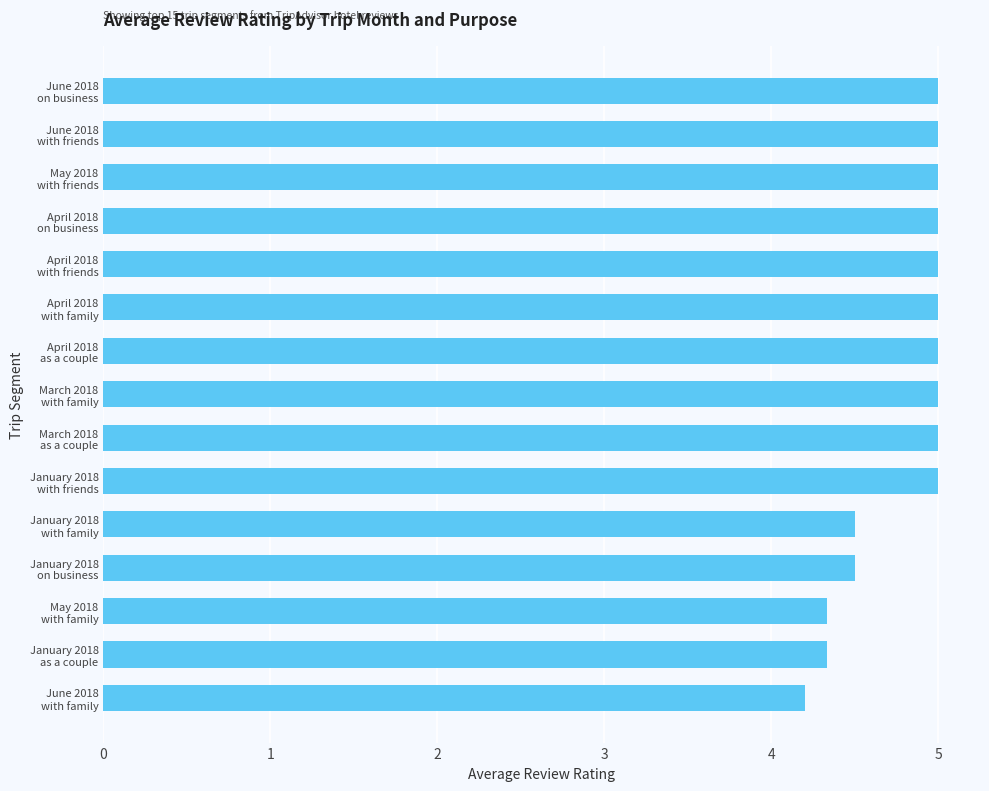

What is the average value?

4.8